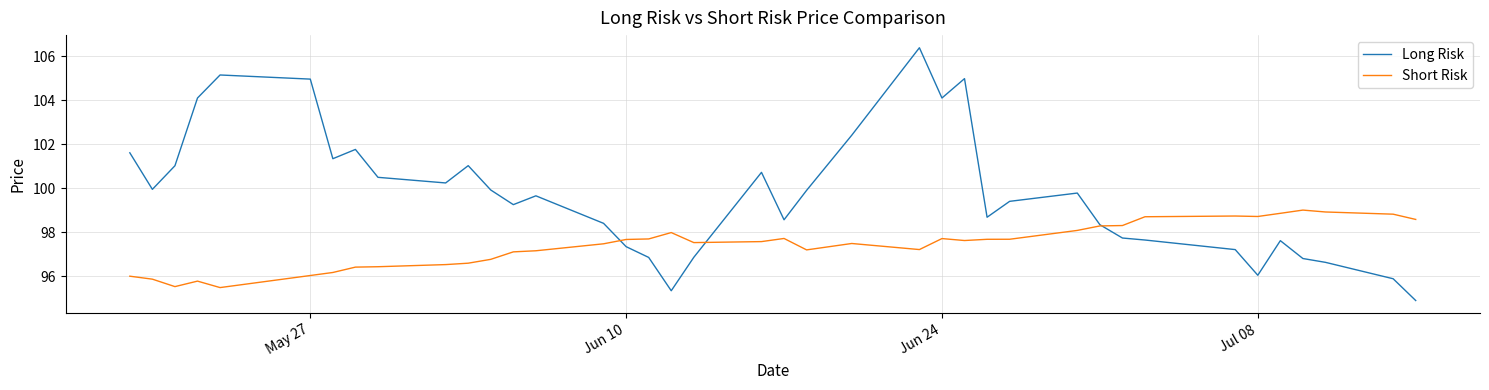

What is the greatest value displayed?

106.4